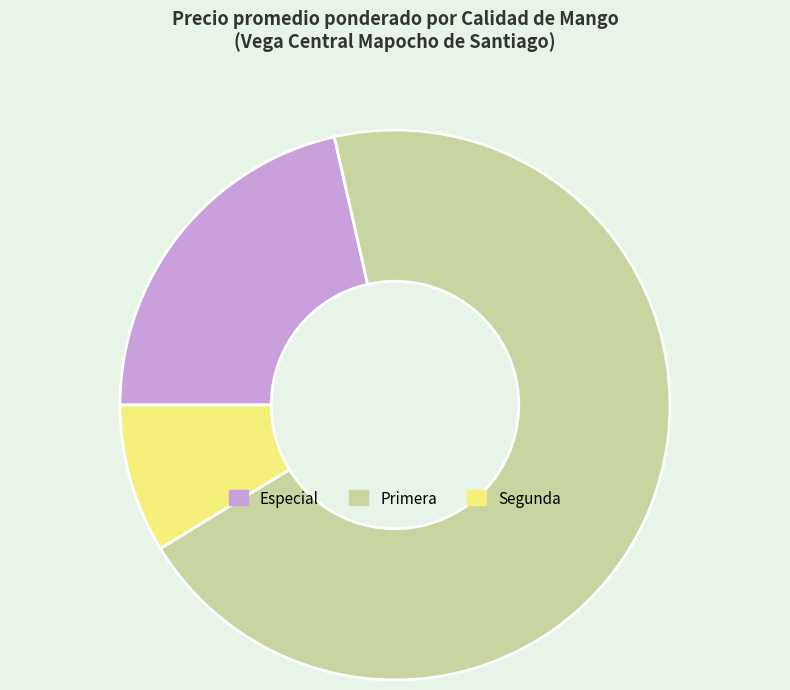

What is the ratio of the value at Especial to the value at Segunda?

2.5